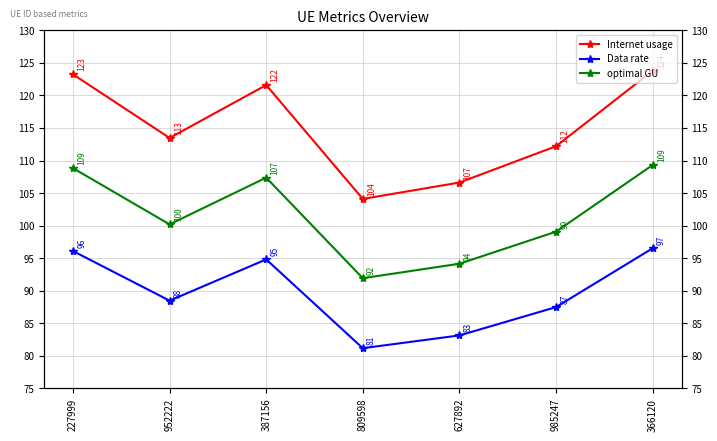

Is it true that optimal GU equals 65.4 at 227999?

False